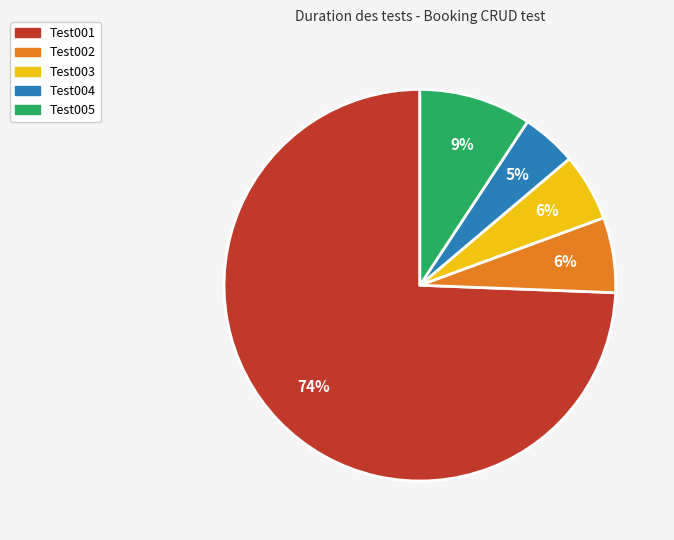

Which category has the biggest portion of the pie?

Test001